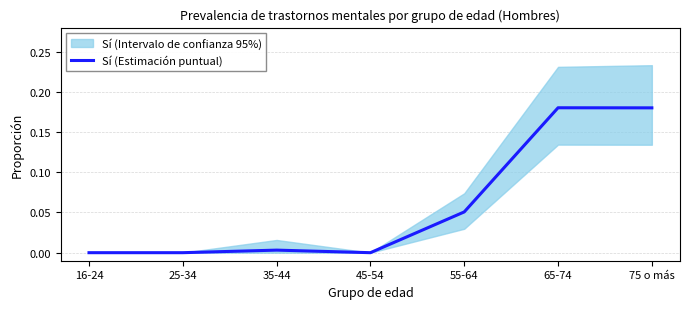

What is the average value?

0.1